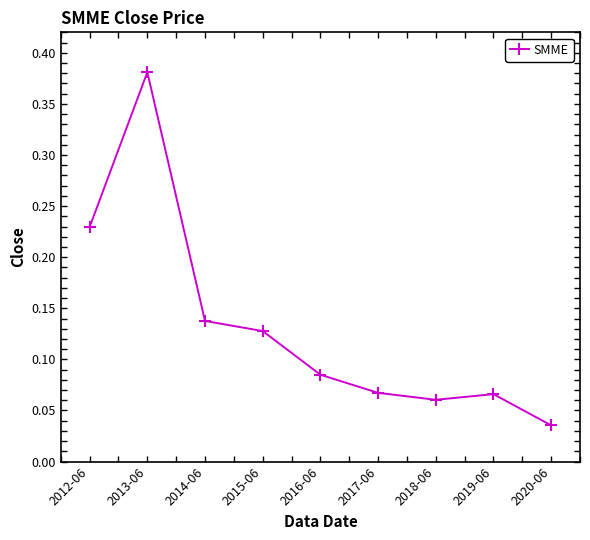

What is the sum of the values at 2014-06 and 2015-06?

0.3